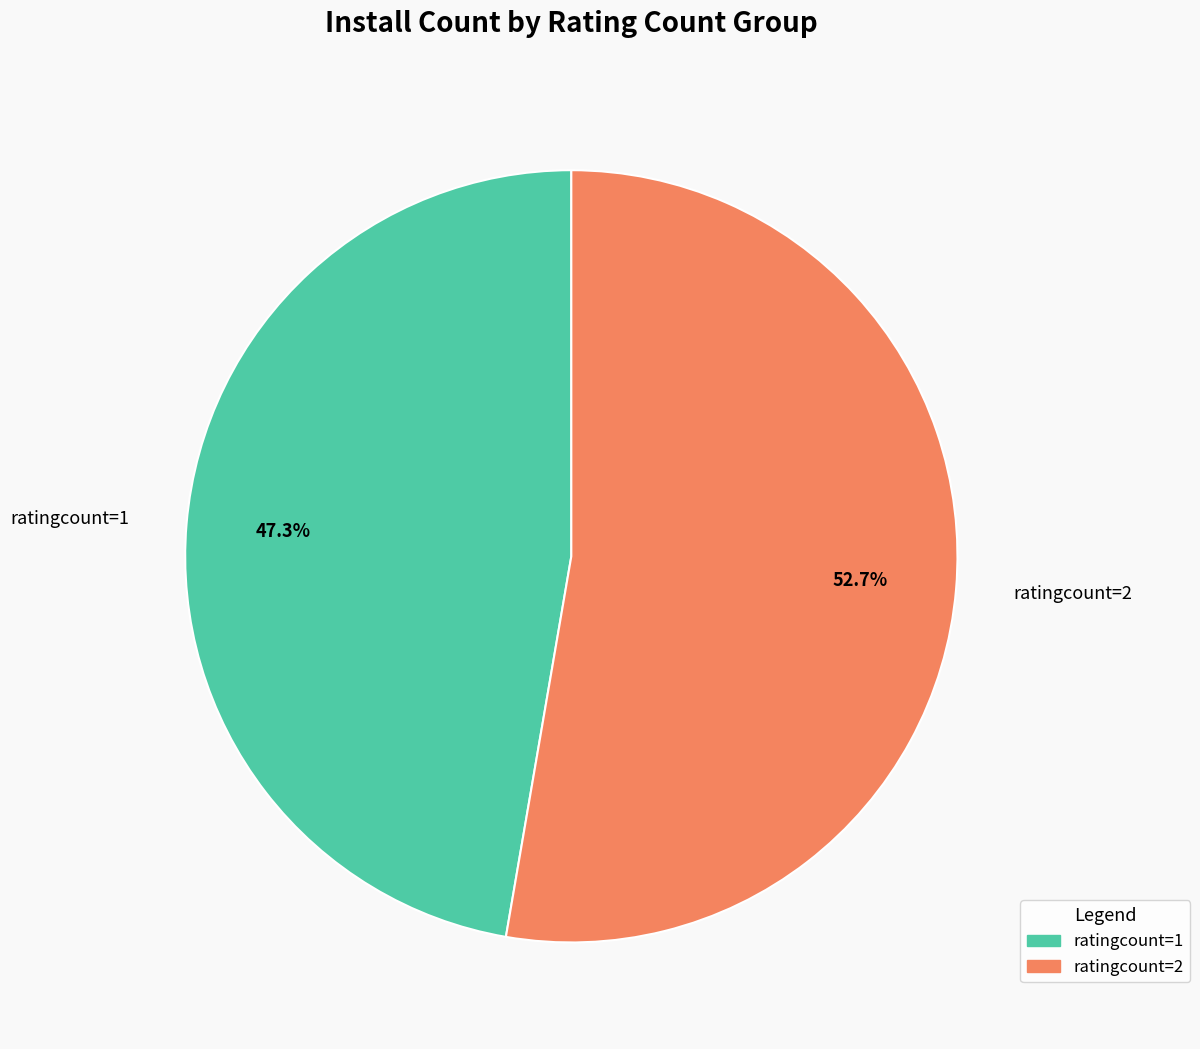

Approximately how many times larger is the value at ratingcount=1 compared to ratingcount=2?

0.9